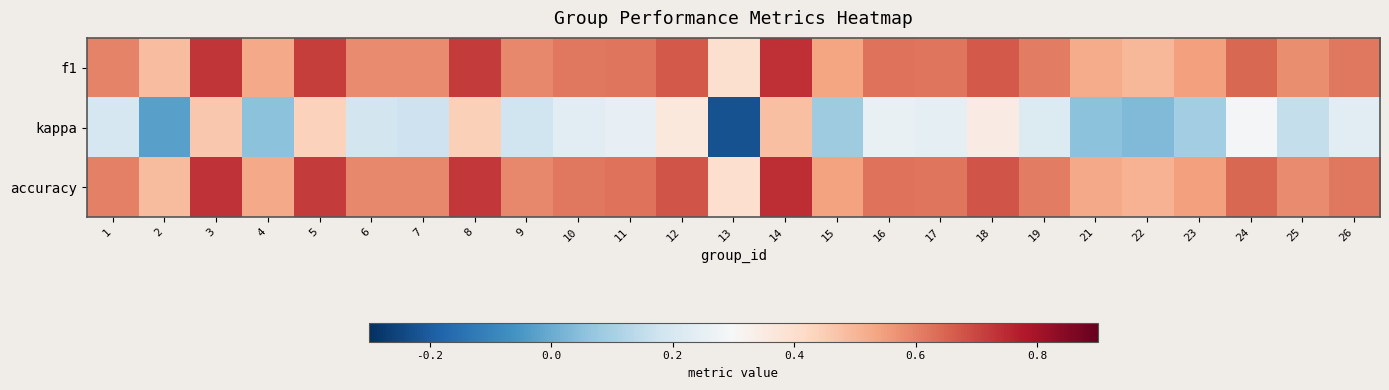

At 16, list the series in order from largest to smallest.

f1, accuracy, kappa